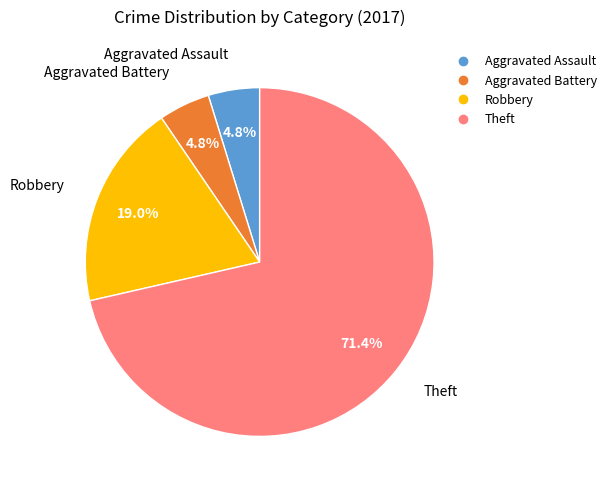

What is the largest slice in the pie chart?

Theft